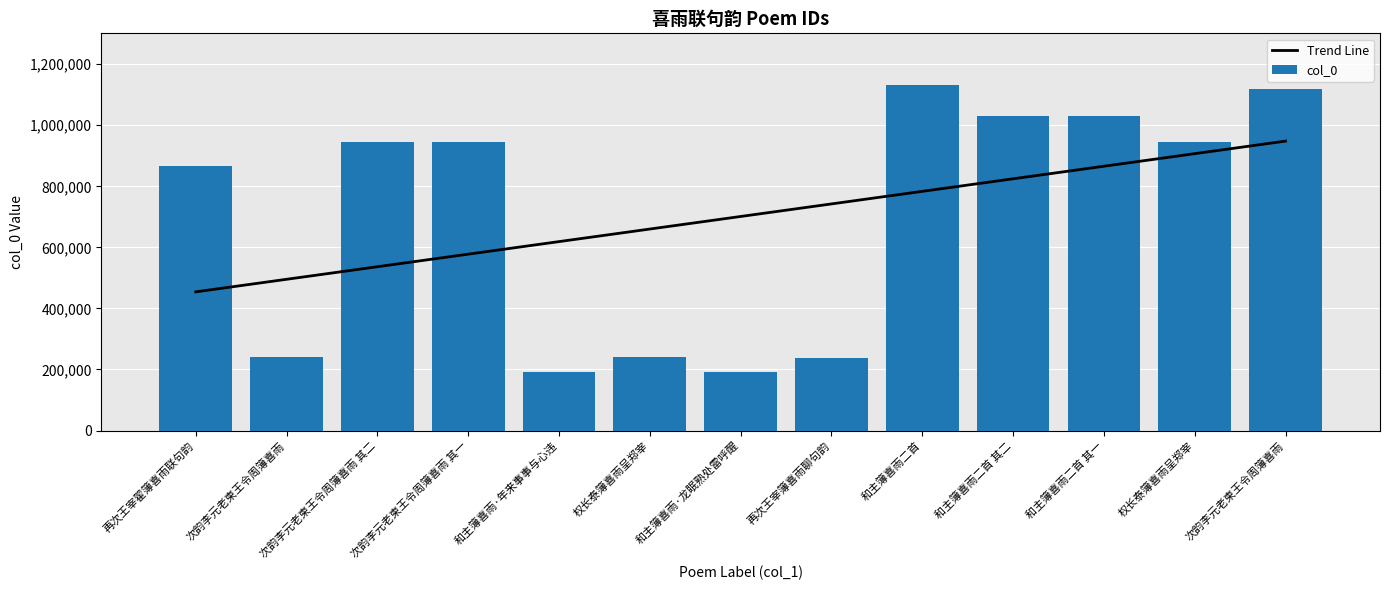

Reading left to right, list all the values displayed in this chart.

Trend Line: 454329.4	495485.6	536641.9	577798.1	618954.4	660110.6	701266.8	742423.1	783579.3	824735.6	865891.8	907048.1	948204.3
col_0: 867667.0	240387.0	946564.0	946563.0	191147.0	240196.0	191373.0	238710.0	1131538.0	1028905.0	1028906.0	944395.0	1120118.0